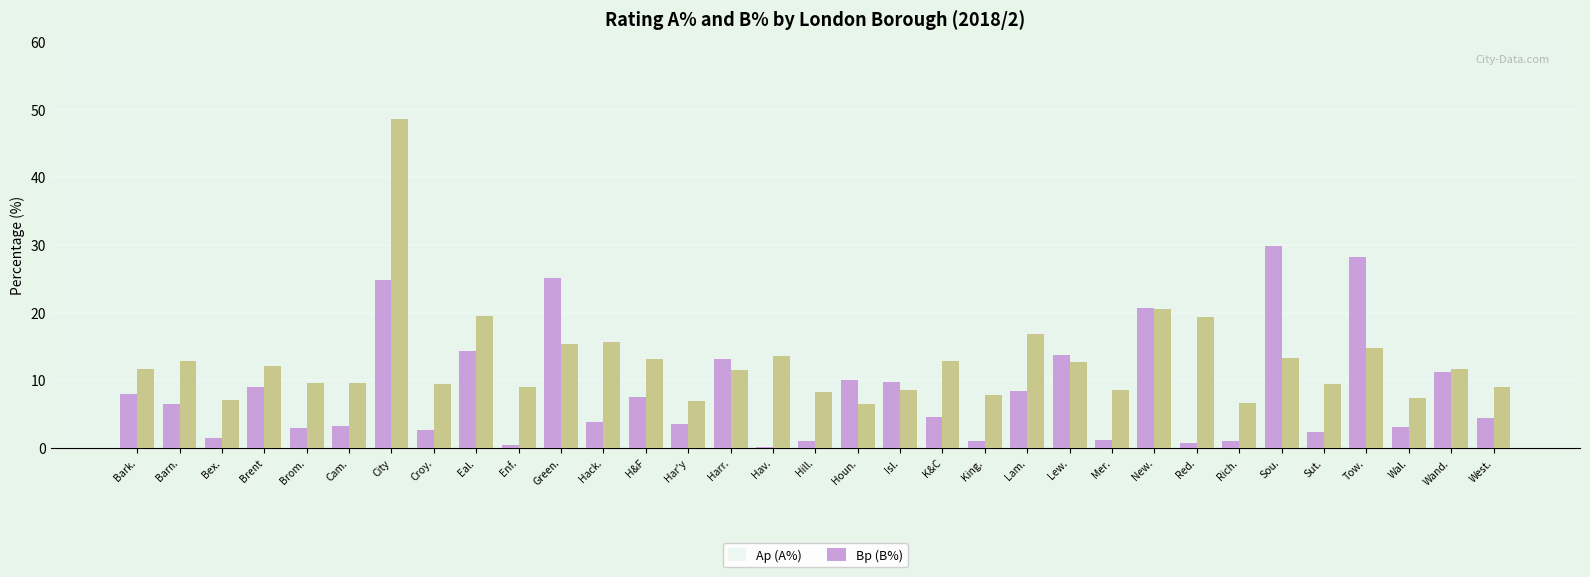

Which series has the largest range (max minus min)?

Bp (B%)